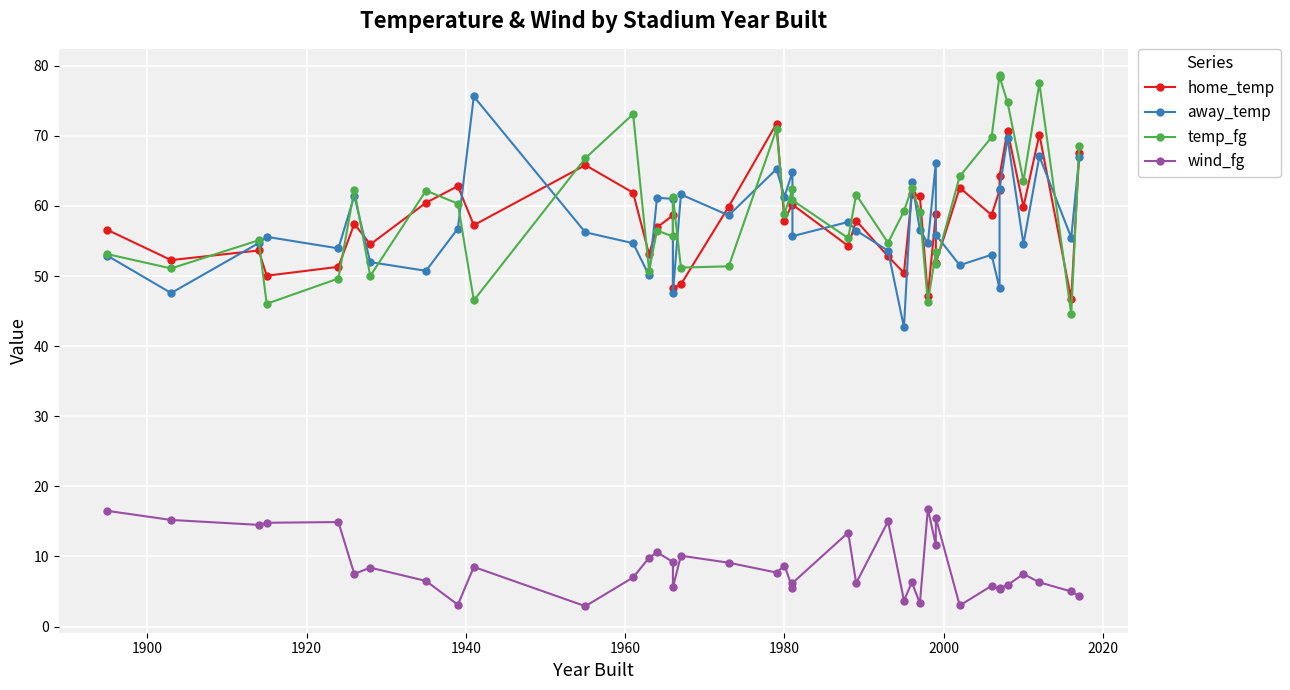

Reading left to right, what are all the values shown in this chart?

home_temp: 56.6	52.3	53.6	50.0	51.3	57.5	54.5	60.5	62.8	57.2	65.8	61.9	53.1	56.9	58.7	48.3	48.8	59.9	71.7	57.8	60.4	60.2	54.3	57.9	52.8	50.4	61.7	61.4	47.2	58.8	51.9	62.6	58.7	62.2	64.3	70.7	59.9	70.2	46.7	67.6
away_temp: 52.9	47.6	54.7	55.6	53.9	61.4	52.0	50.7	56.8	75.6	56.2	54.7	50.1	61.2	61.0	47.6	61.6	58.6	65.2	61.3	64.8	55.7	57.7	56.5	53.6	42.7	63.4	56.6	54.7	66.1	55.9	51.5	53.0	48.2	62.4	69.7	54.6	67.1	55.5	66.9
temp_fg: 53.1	51.1	55.1	46.0	49.6	62.3	50.0	62.2	60.3	46.5	66.8	73.1	50.8	56.5	55.6	61.3	51.2	51.4	70.9	58.9	62.4	60.8	55.4	61.6	54.7	59.2	62.6	59.1	46.3	53.4	51.7	64.2	69.8	78.6	78.4	74.8	63.6	77.5	44.5	68.5
wind_fg: 16.5	15.2	14.5	14.8	14.9	7.5	8.4	6.5	3.1	8.5	2.9	7.0	9.8	10.6	9.2	5.6	10.1	9.1	7.7	8.7	5.5	6.2	13.4	6.2	15.0	3.7	6.3	3.3	16.8	11.6	15.5	3.0	5.8	5.3	5.5	5.9	7.5	6.3	5.0	4.3